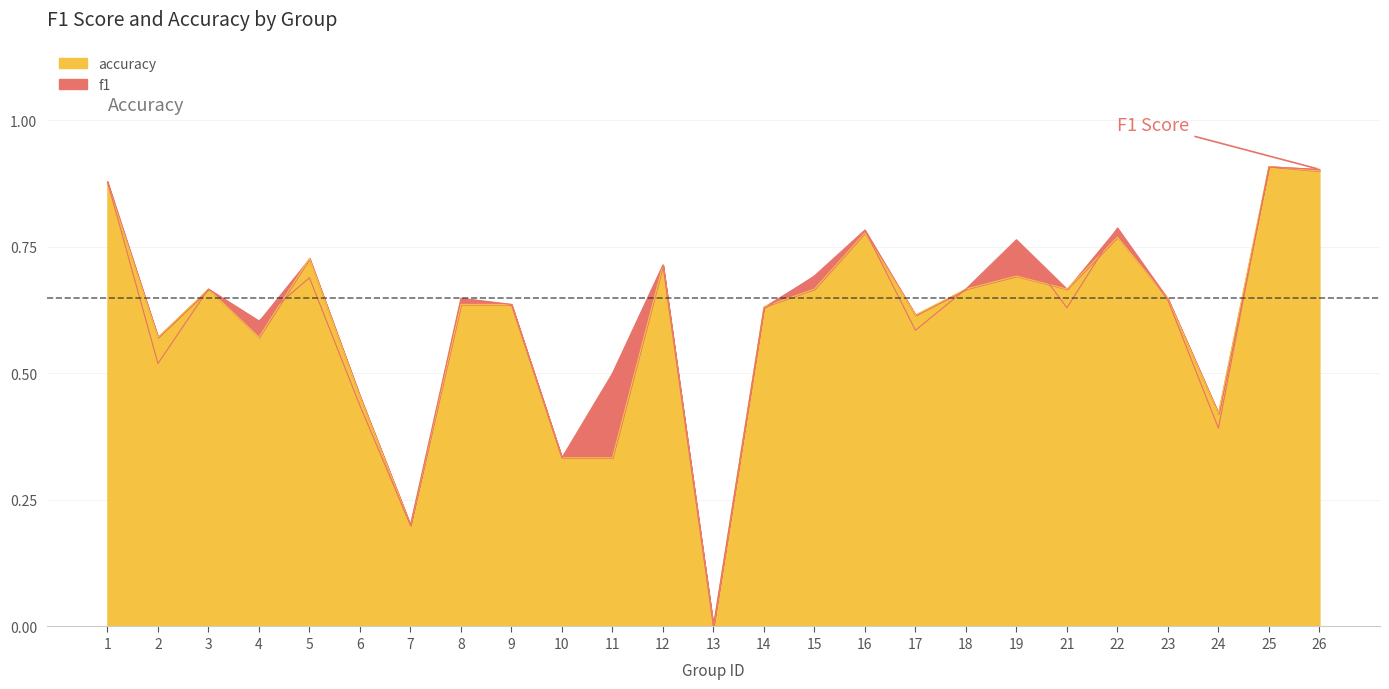

Where is the first local minimum for accuracy?

2